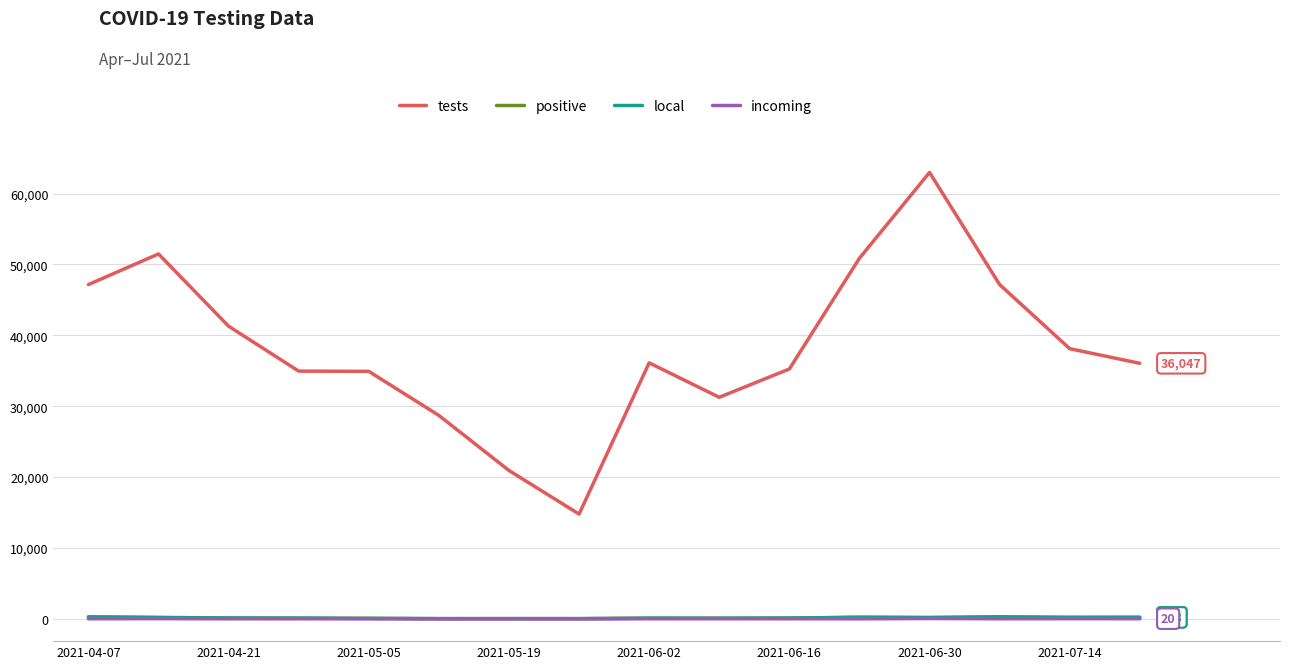

What is the difference between the maximum and second lowest values in the tests series?

42047